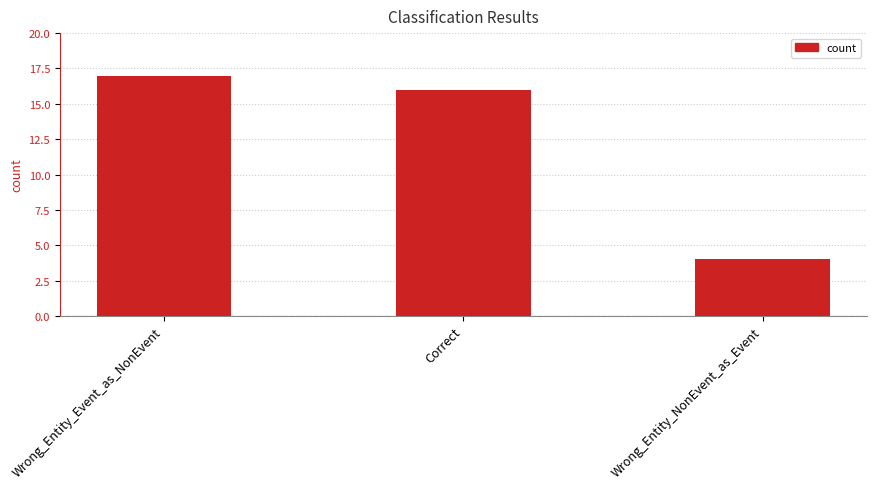

How many bars are there in total?

3